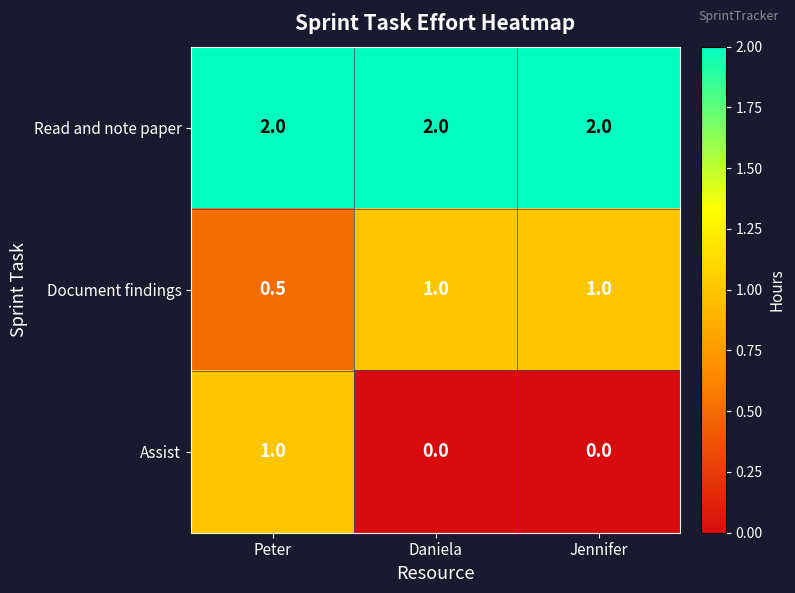

What is the difference between the second highest and minimum values in the Document findings series?

0.5